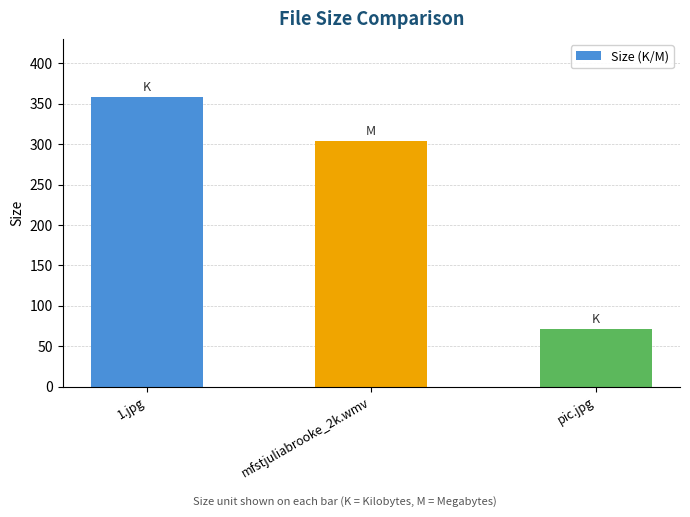

What is the sum of the values at pic.jpg and mfstjuliabrooke_2k.wmv?

374.8